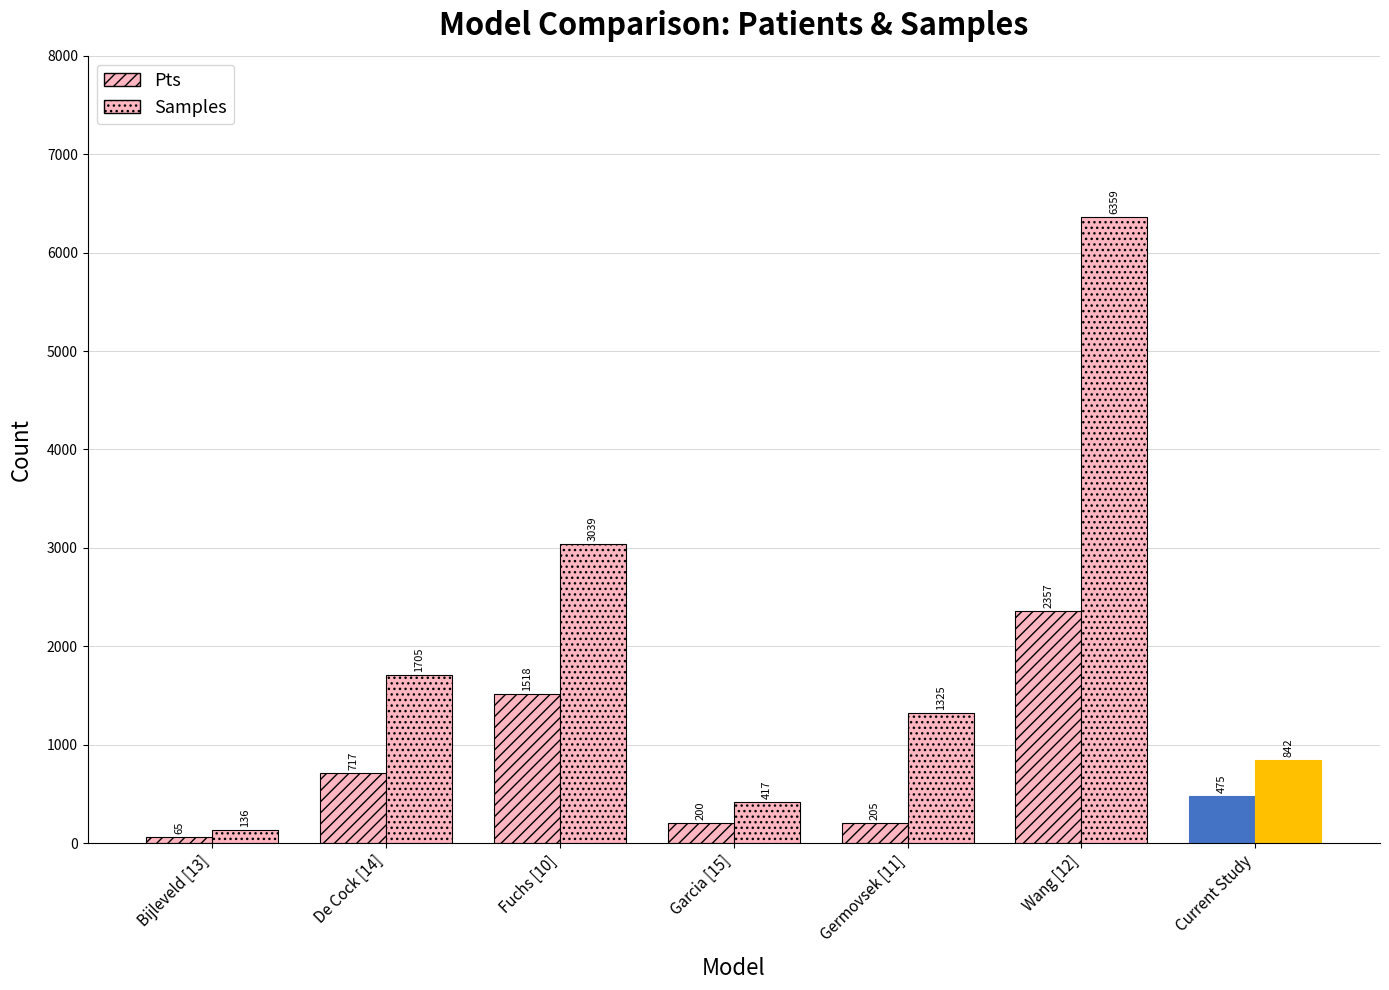

What is the label of the 2nd bar from the right?

Wang [12]